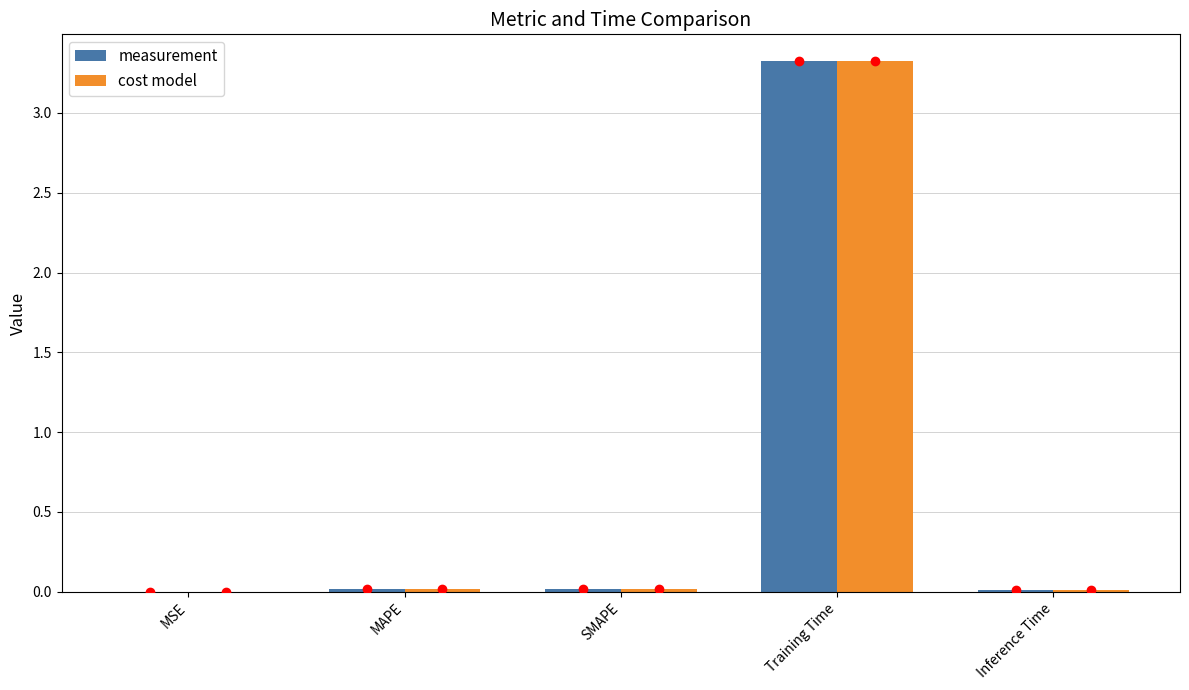

Are the bars horizontal?

No